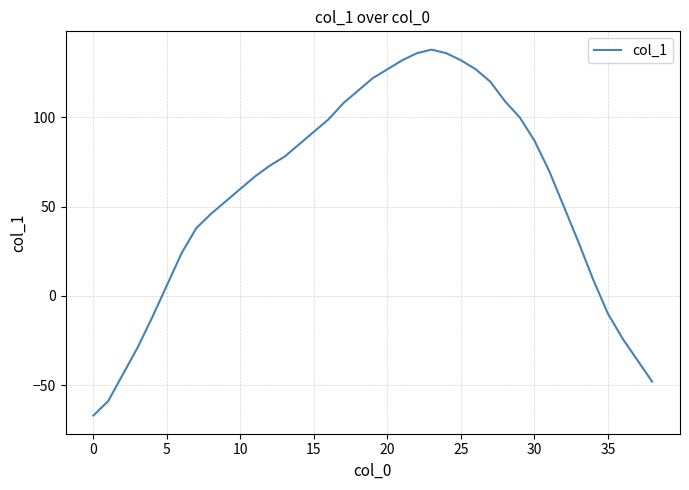

What is the average value?

57